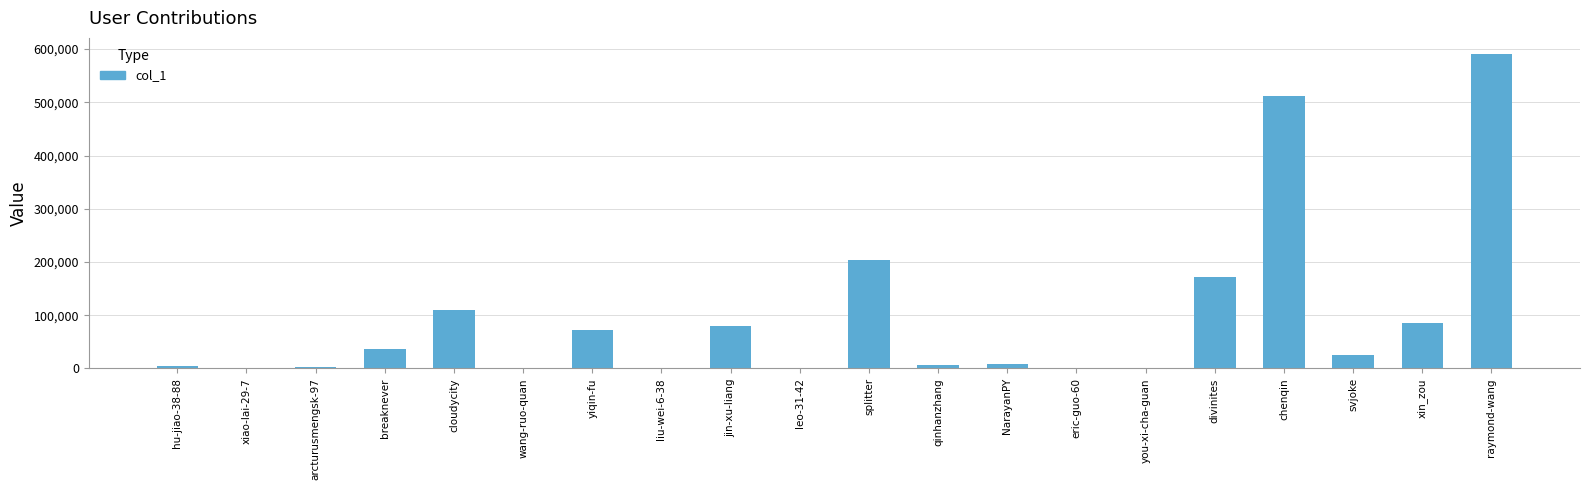

Which label corresponds to the largest value in the chart?

raymond-wang